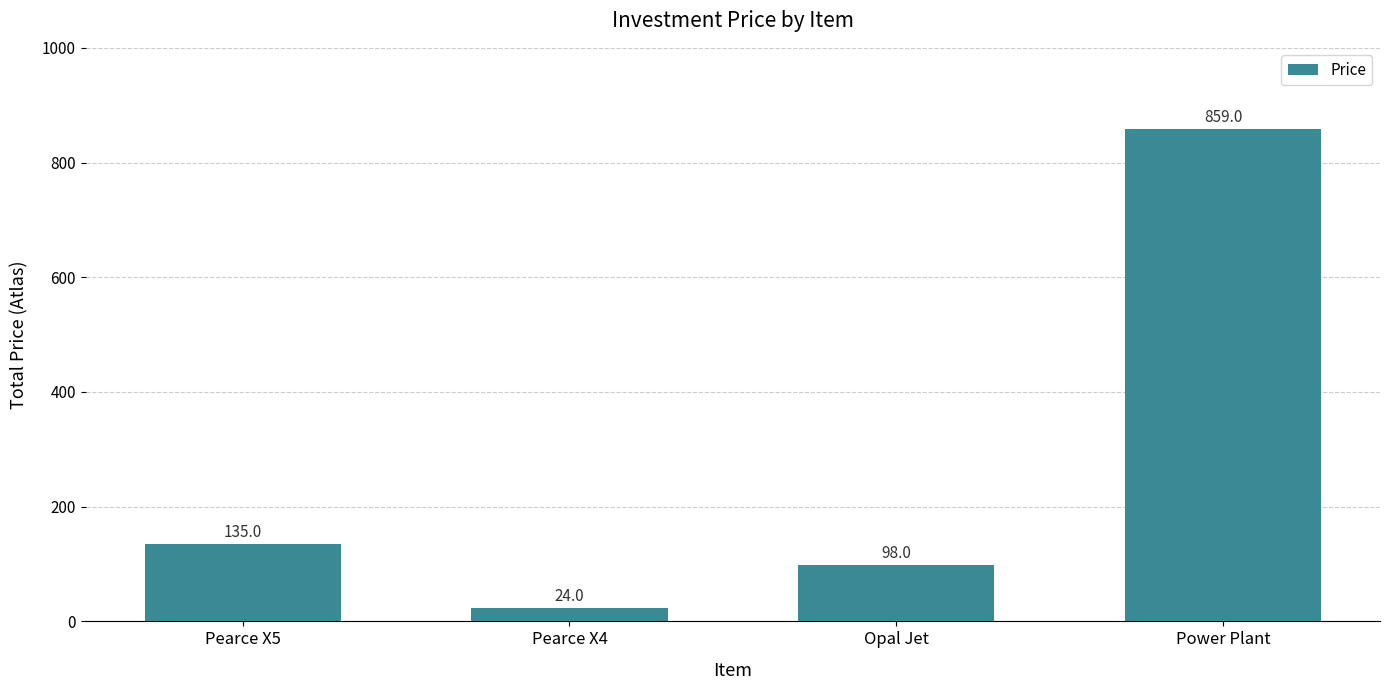

What position from the left is Power Plant?

4